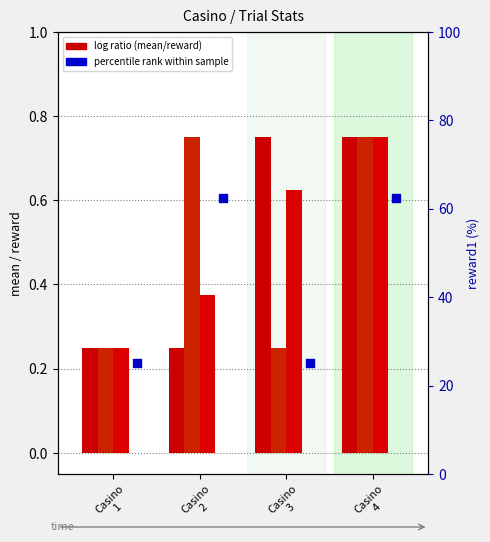

At which category is the sum across all series the highest?

Casino
4